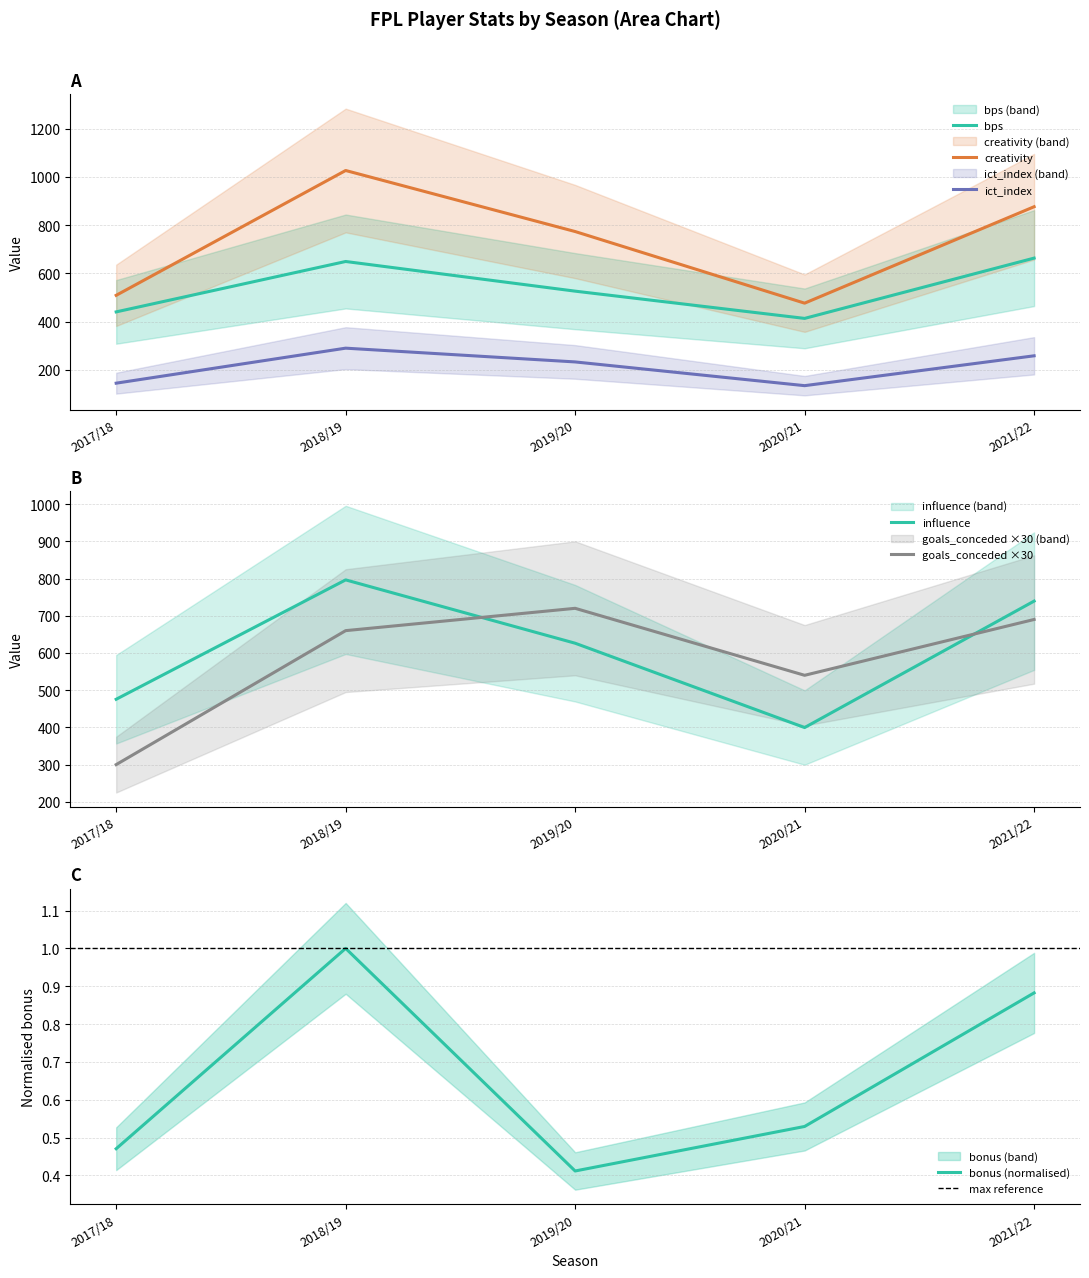

Reading left to right, what are all the values shown in this chart?

bonus: 2017/18=0.5	2018/19=1.0	2019/20=0.4	2020/21=0.5	2021/22=0.9
bps: 2017/18=440.0	2018/19=649.0	2019/20=526.0	2020/21=413.0	2021/22=663.0
creativity: 2017/18=508.7	2018/19=1026.3	2019/20=773.2	2020/21=476.2	2021/22=876.1
goals_conceded: 2017/18=300.0	2018/19=660.0	2019/20=720.0	2020/21=540.0	2021/22=690.0
ict_index: 2017/18=144.4	2018/19=289.6	2019/20=232.5	2020/21=134.1	2021/22=257.9
influence: 2017/18=475.6	2018/19=796.4	2019/20=626.2	2020/21=399.6	2021/22=739.4